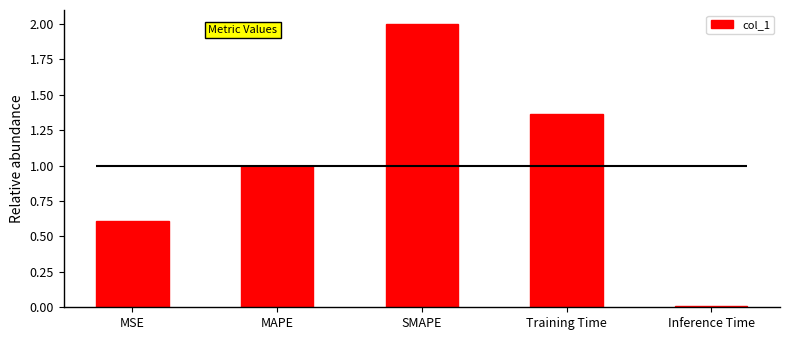

Reading right to left, list all the values displayed in this chart.

Inference Time=0.0	Training Time=1.4	SMAPE=2.0	MAPE=1.0	MSE=0.6